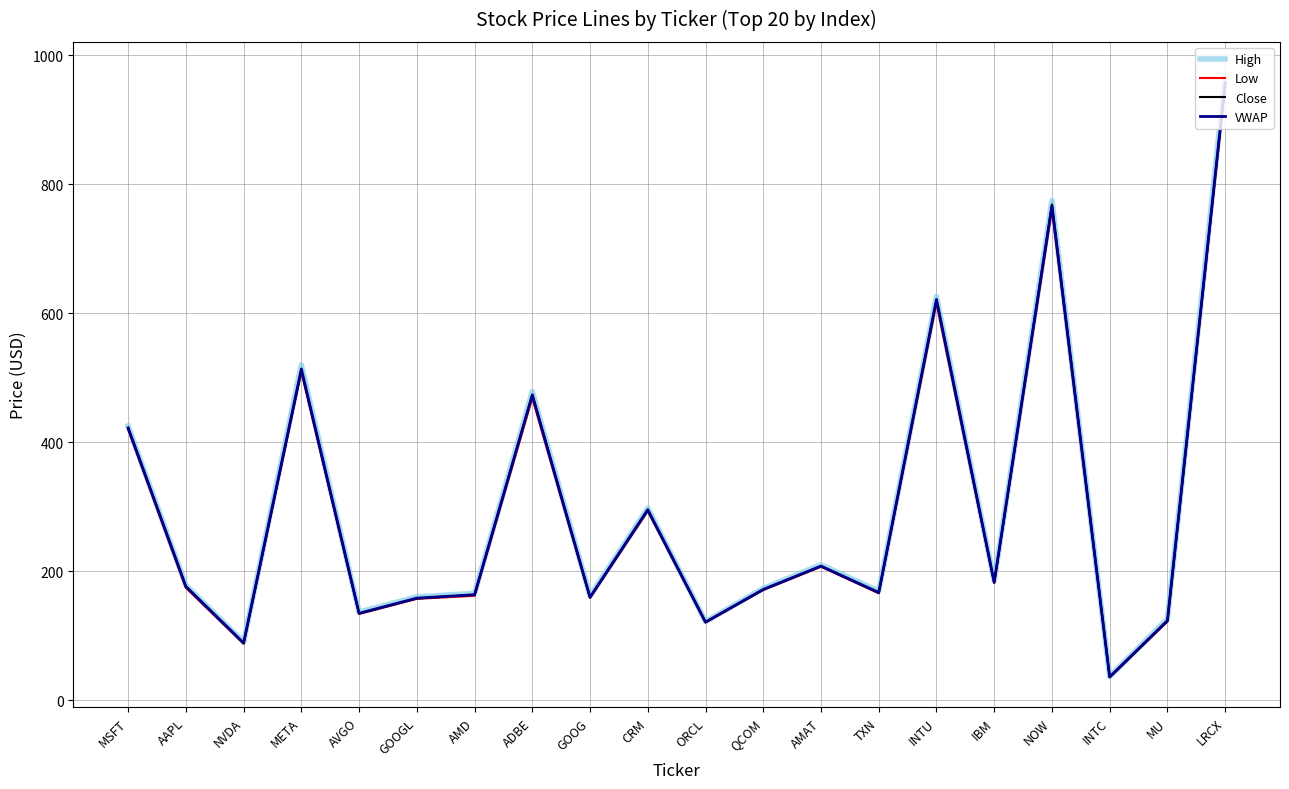

List the series in order of their peak value, lowest first.

Low, Close, VWAP, High